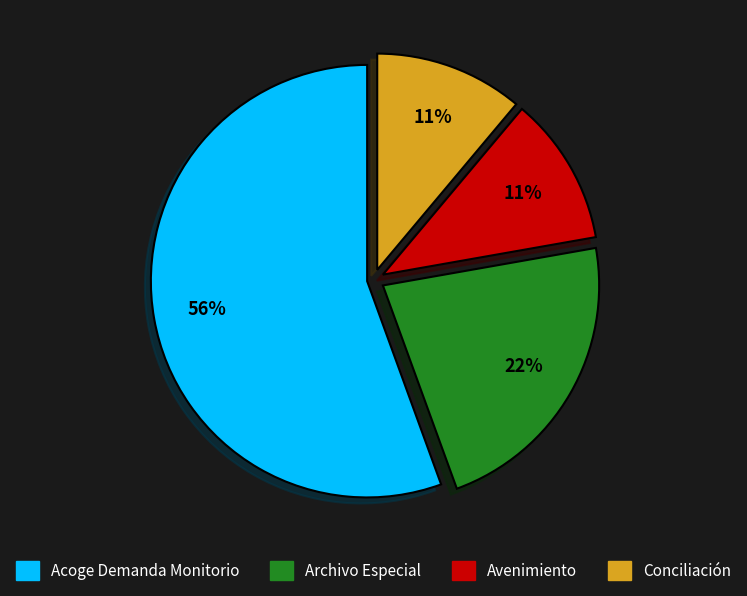

What percentage is the Archivo Especial slice, to the nearest percent?

22%